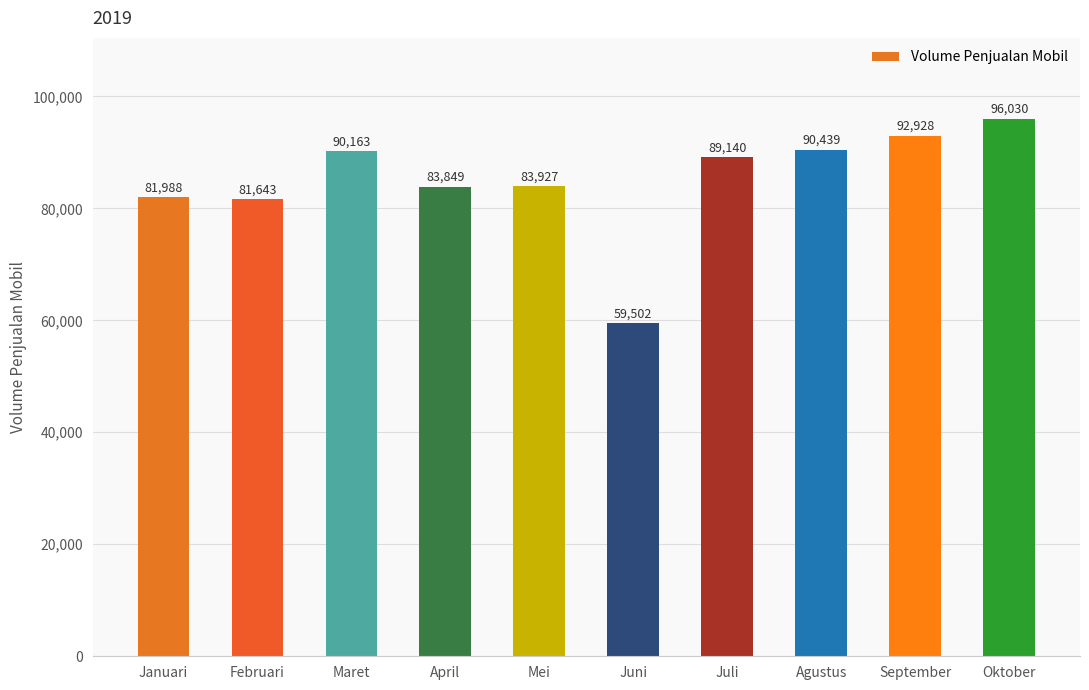

Reading left to right, transcribe all the data shown in this chart.

81988	81643	90163	83849	83927	59502	89140	90439	92928	96030